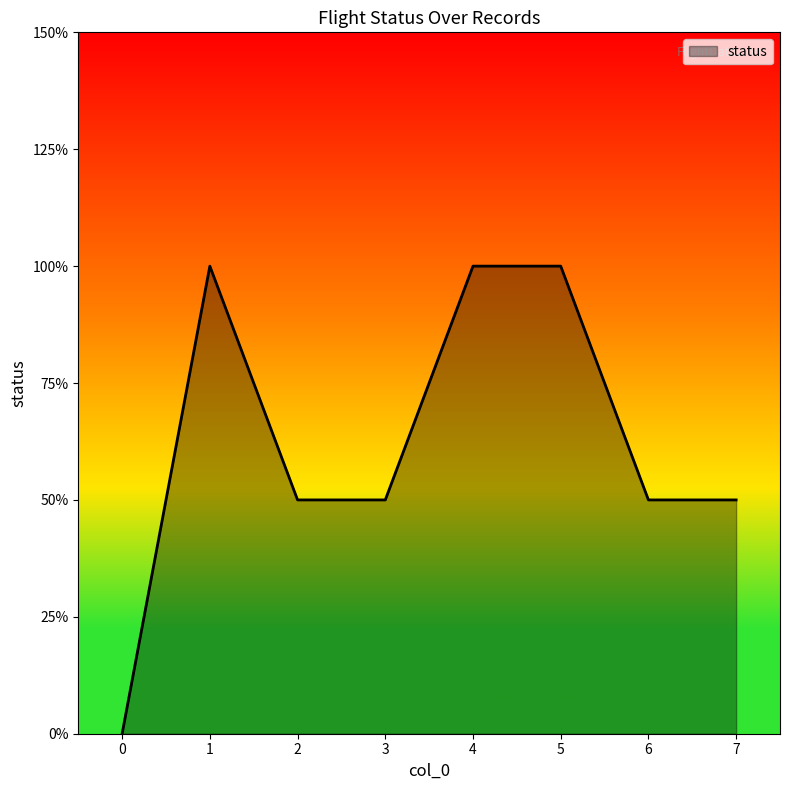

What is the sum of all values?

10